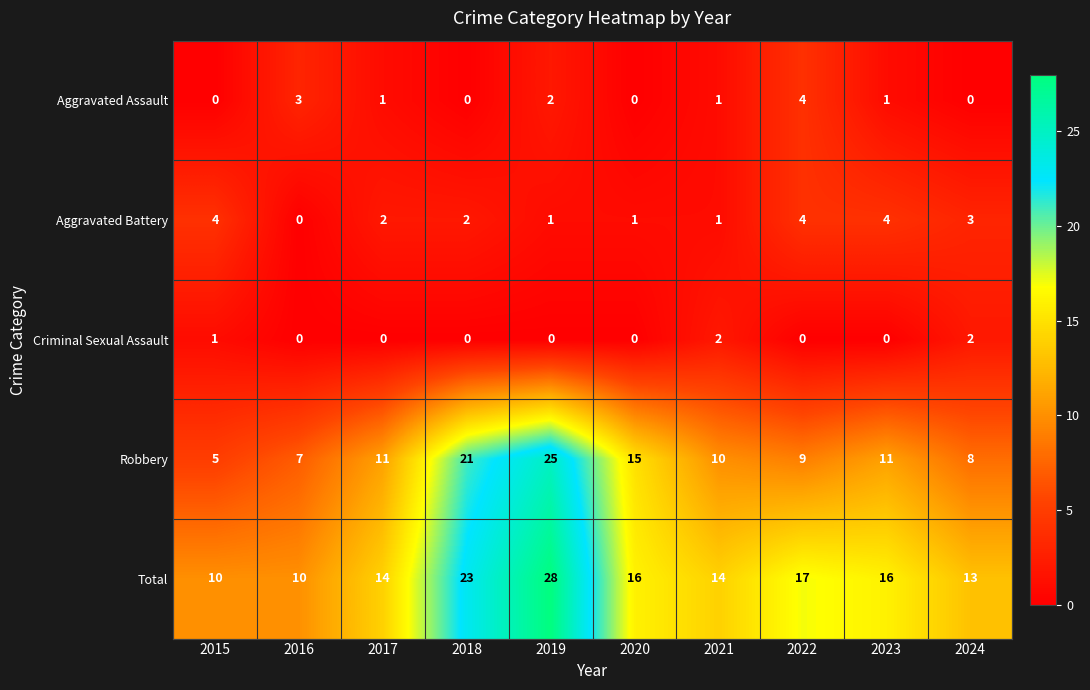

The Total series shows 23 at 2018. True or false?

True